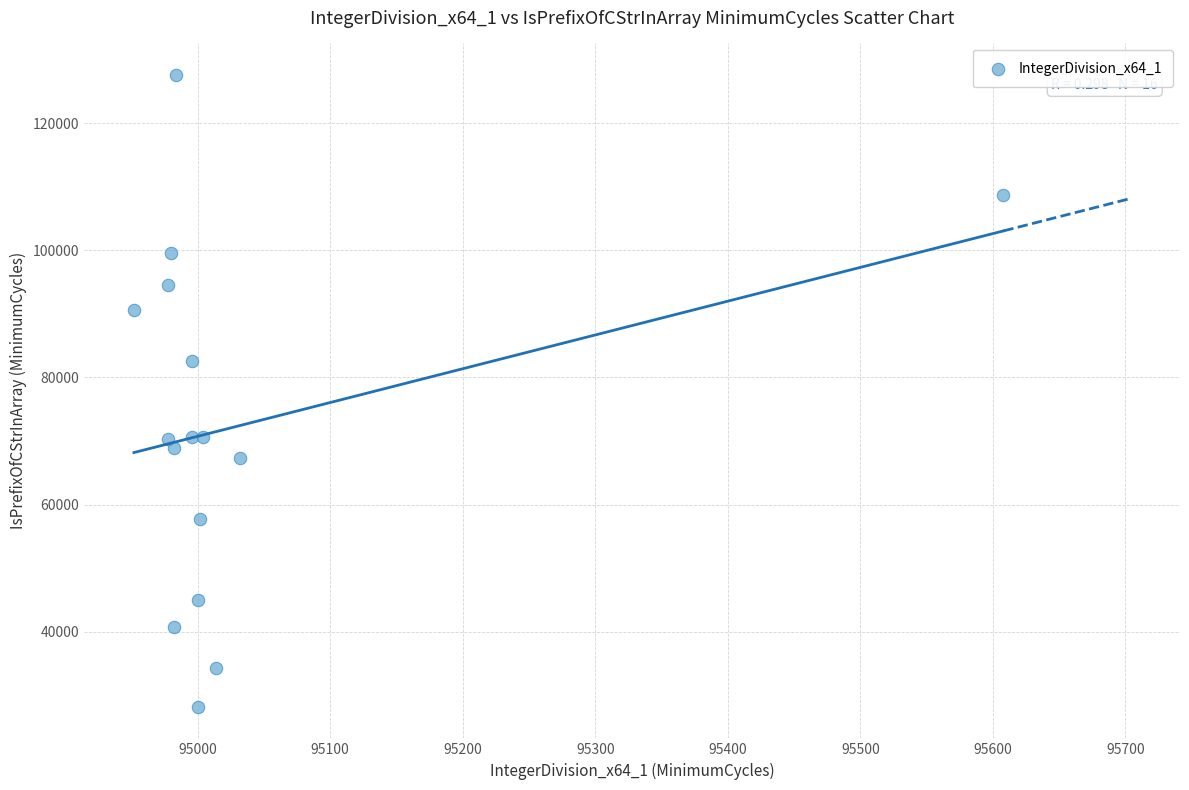

What Y value in the scatter plot is closest to 77887?

82630